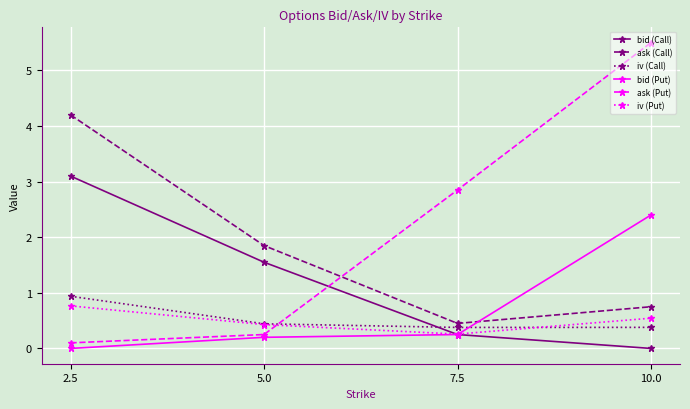

What is the label of the 2nd point from the left?

5.0